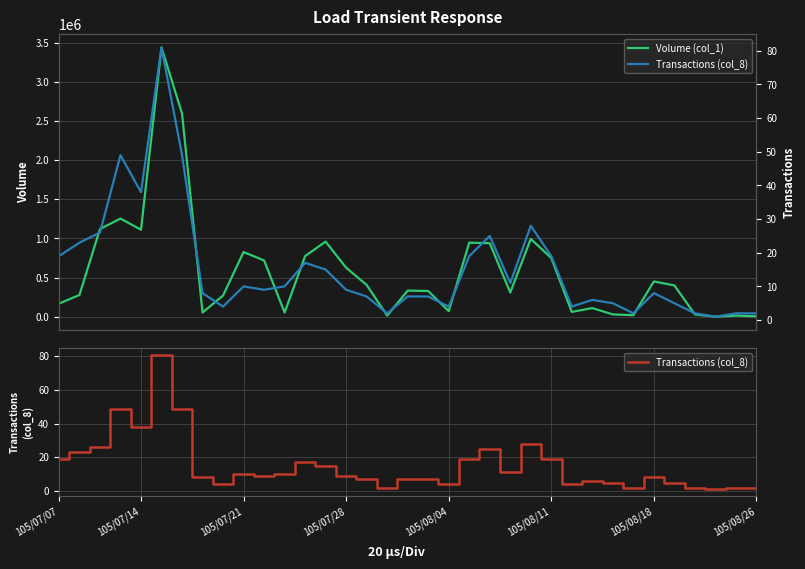

What are all the series names shown in the legend?

Volume (col_1), Transactions (col_8)